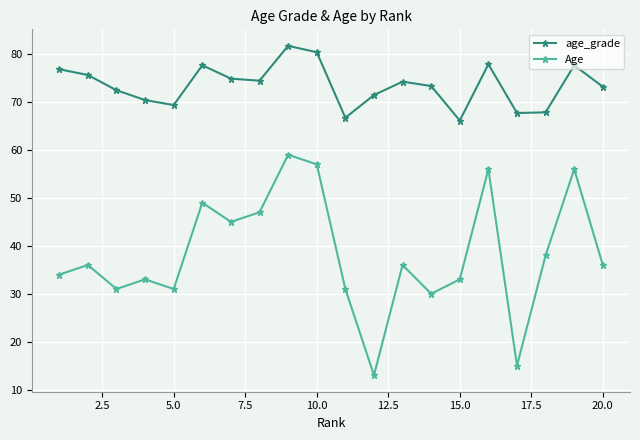

What is the smallest value displayed?

13.0